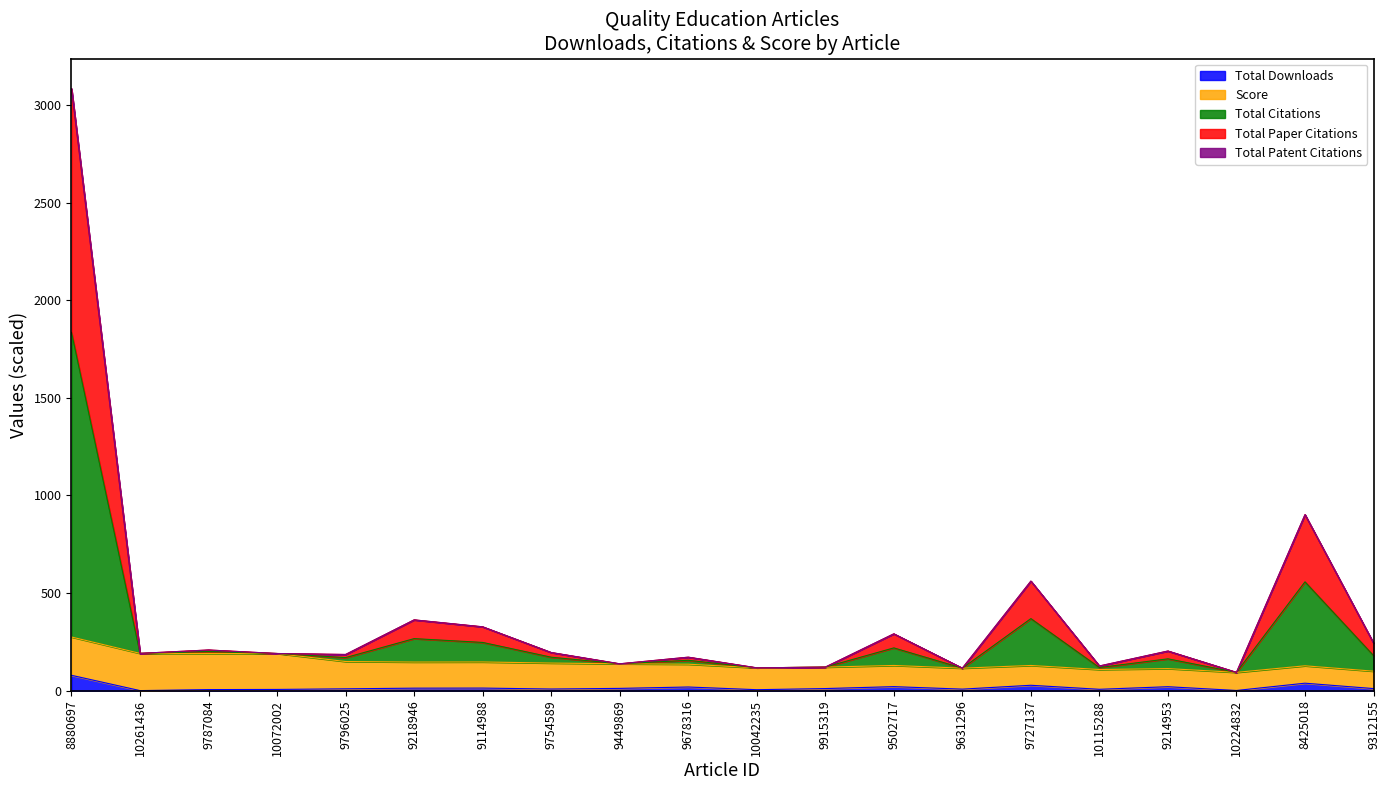

True or false: Total Paper Citations and Total Citations intersect in this chart.

False